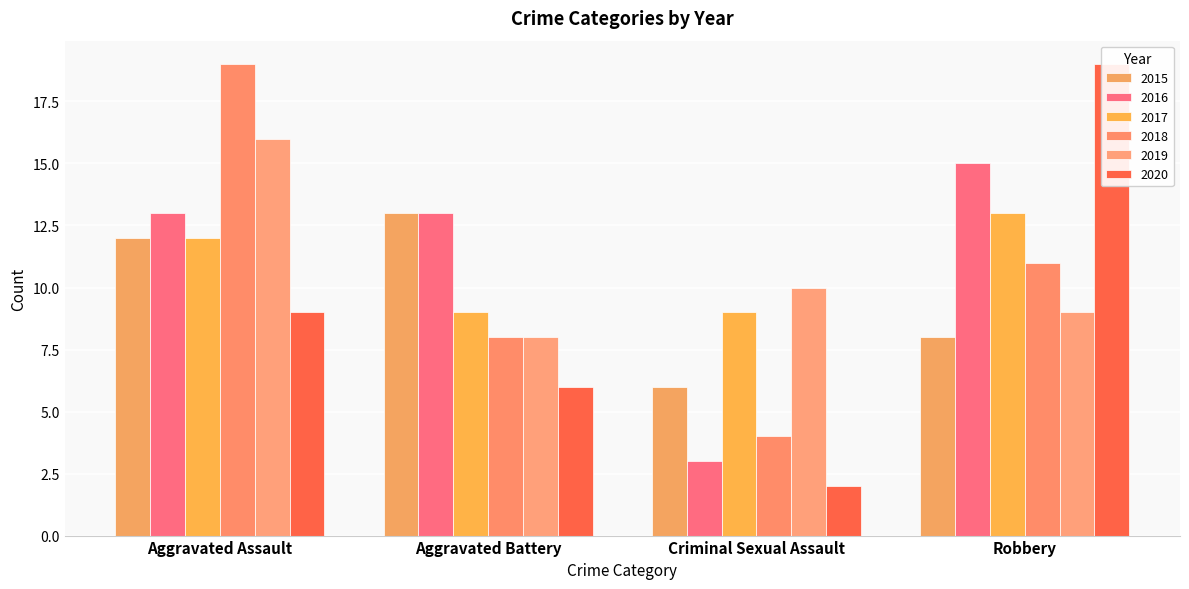

What is the minimum value shown in the chart?

2